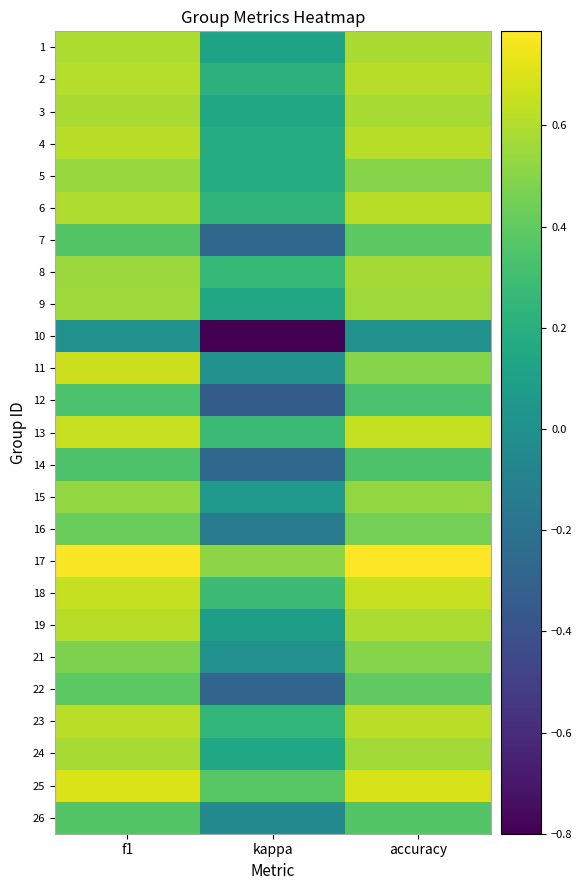

What is the total value across all series at f1?

13.1